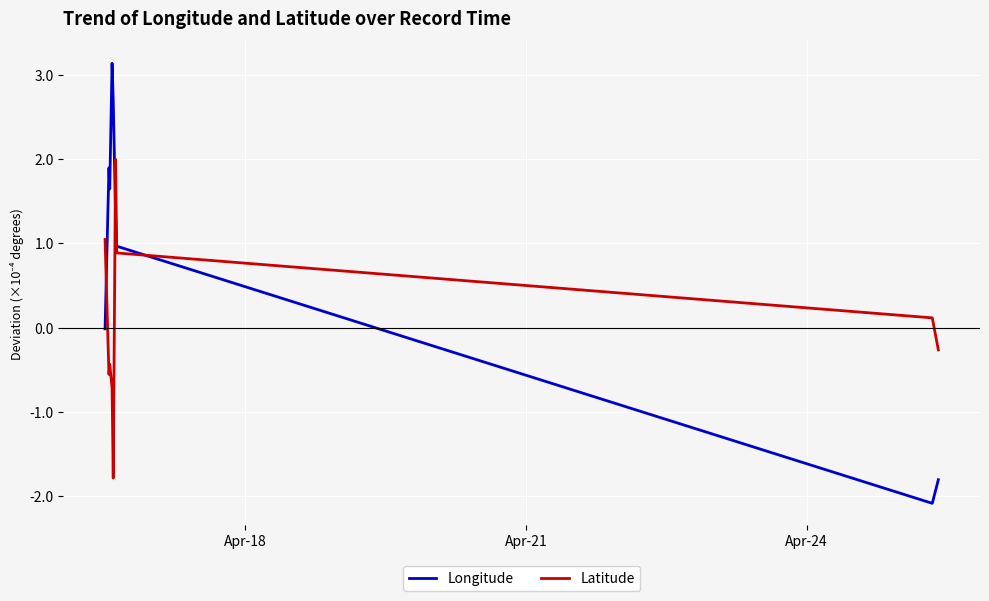

True or false: Latitude and Longitude cross at least once.

True